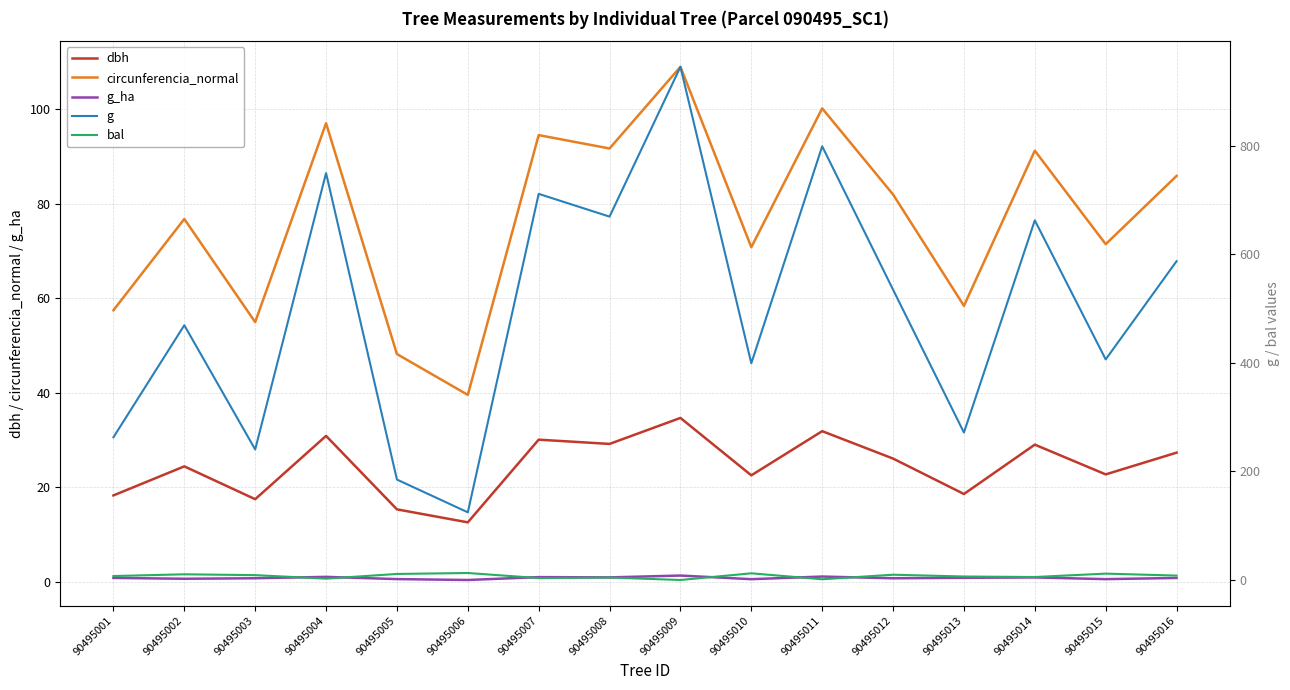

What is the total value across all series at 90495015?

513.0